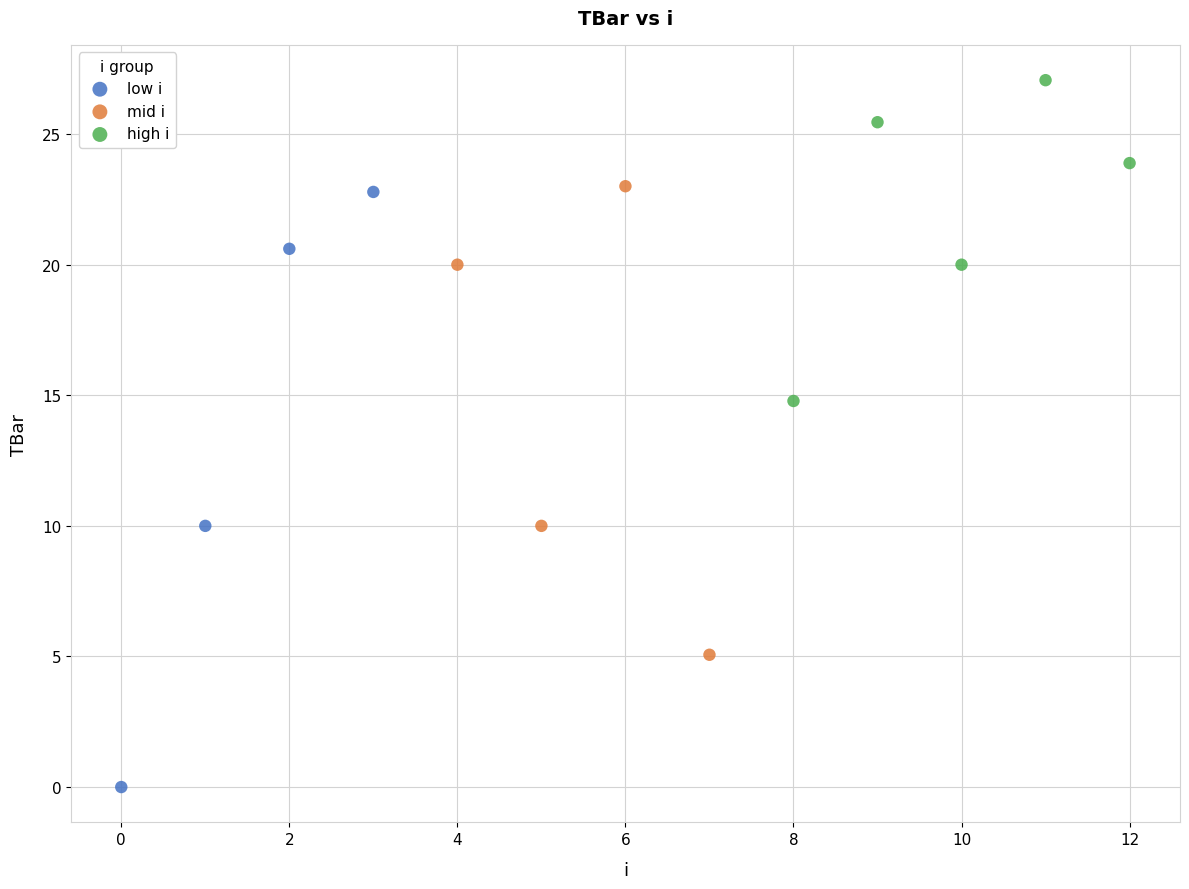

Which series contains the lowest Y value?

low i